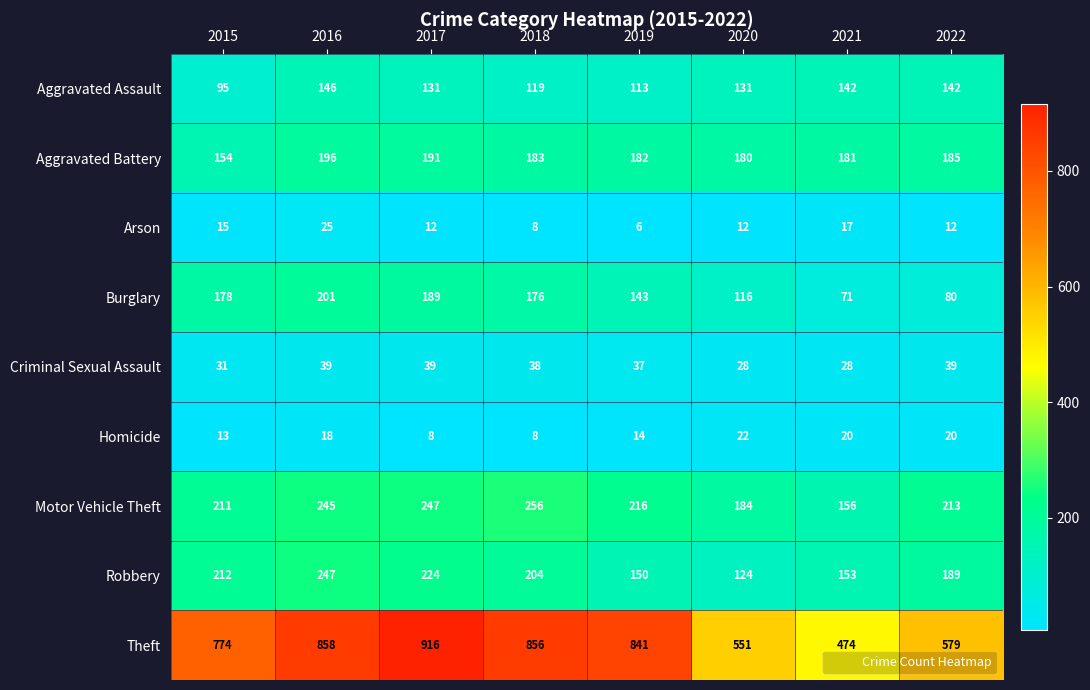

At which category is the sum across all series the highest?

2016